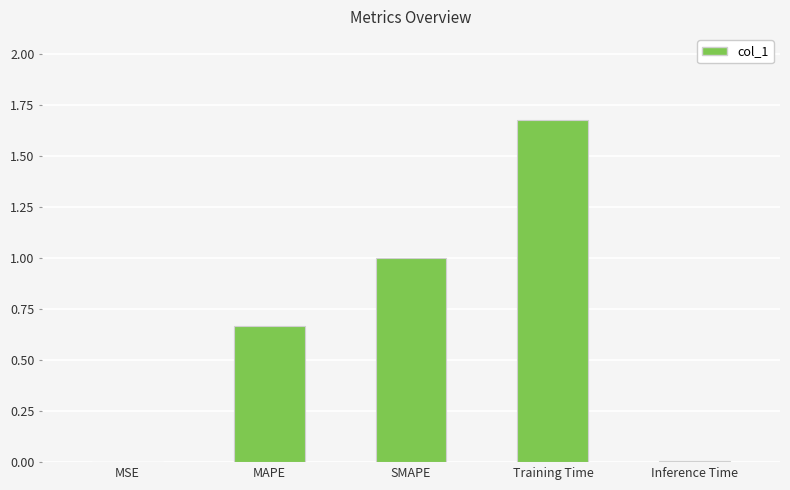

What is the sum of all values?

3.3